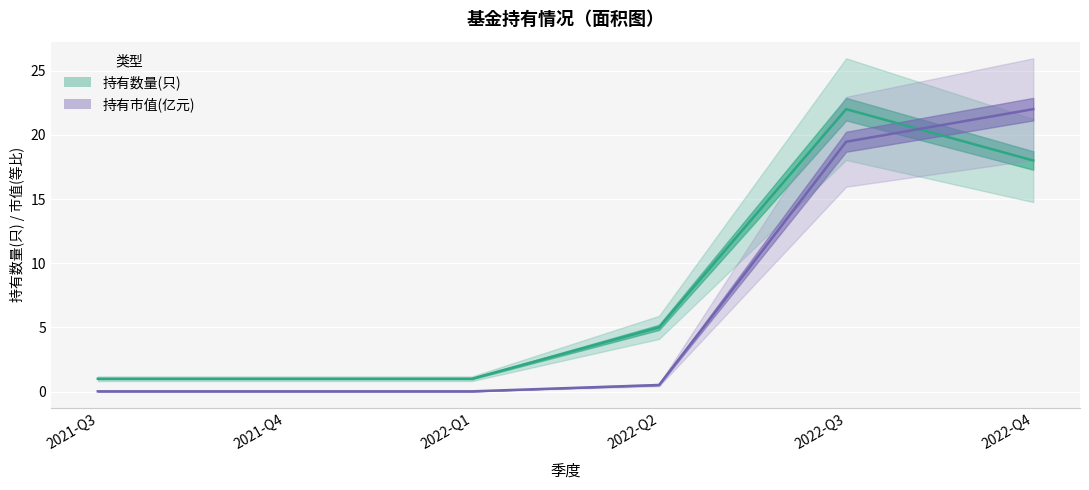

Is this an area chart (filled region under the line)?

No